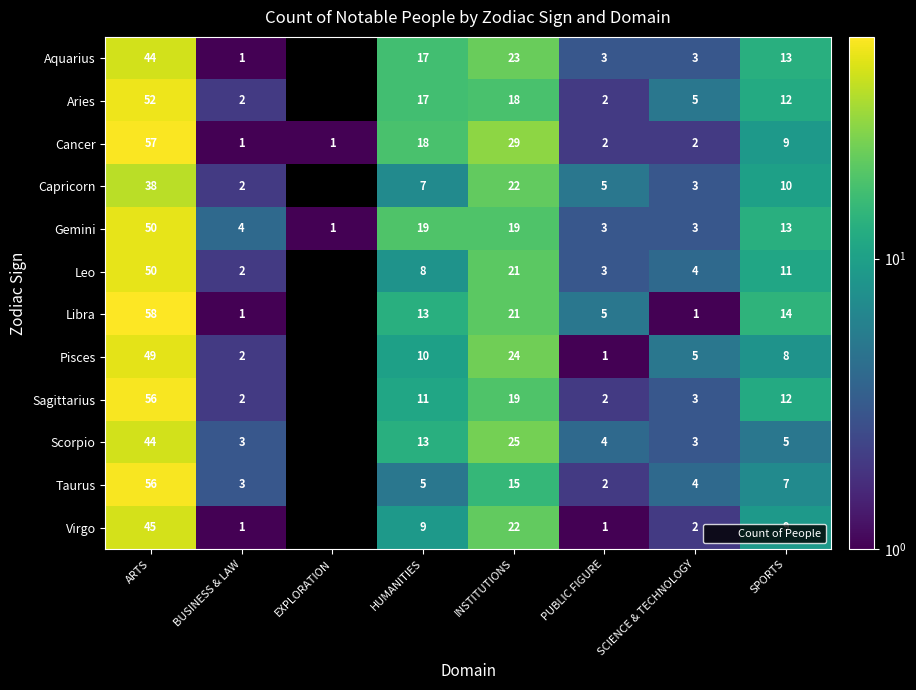

Which series has the largest range (max minus min)?

Libra